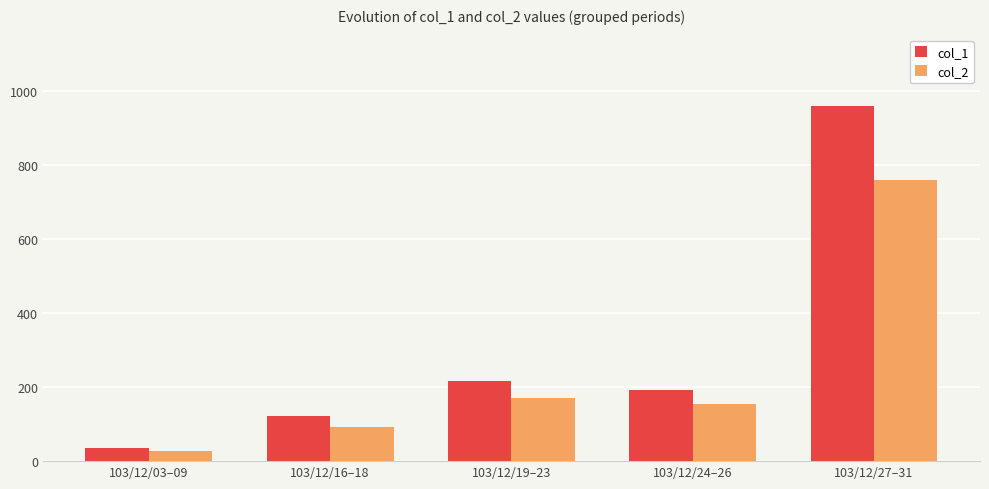

Reading right to left, transcribe all the data shown in this chart.

col_1: 959.5	192.2	215.0	123.1	35.2
col_2: 757.9	153.1	170.6	91.7	28.2